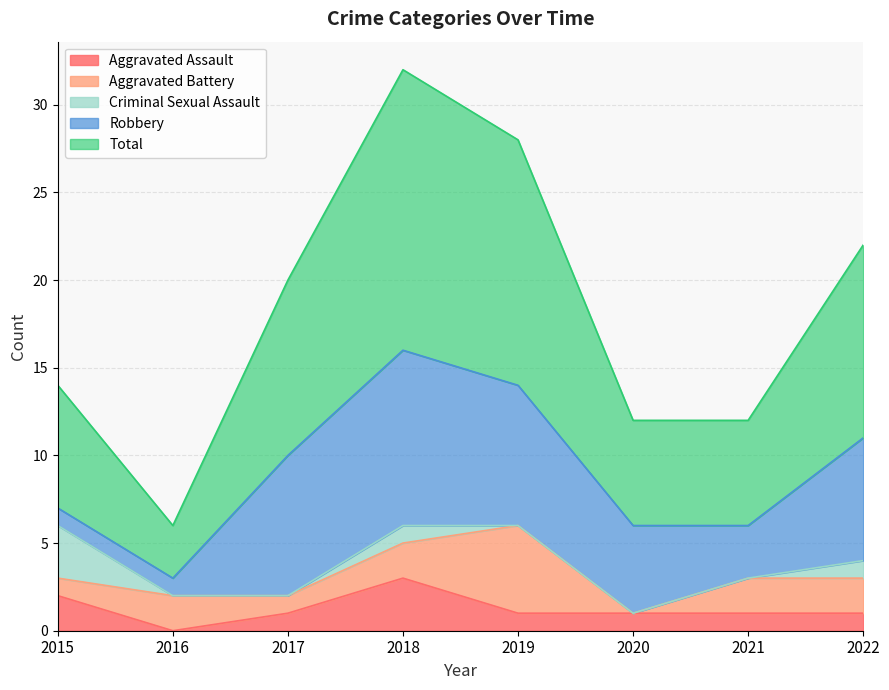

True or false: Total and Aggravated Assault intersect in this chart.

False